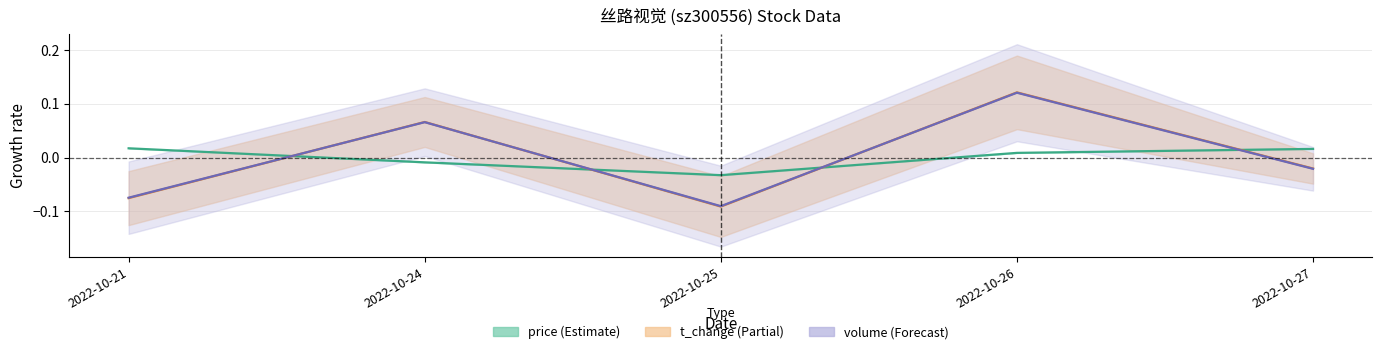

Where is t_change nearest to the value 0?

2022-10-27